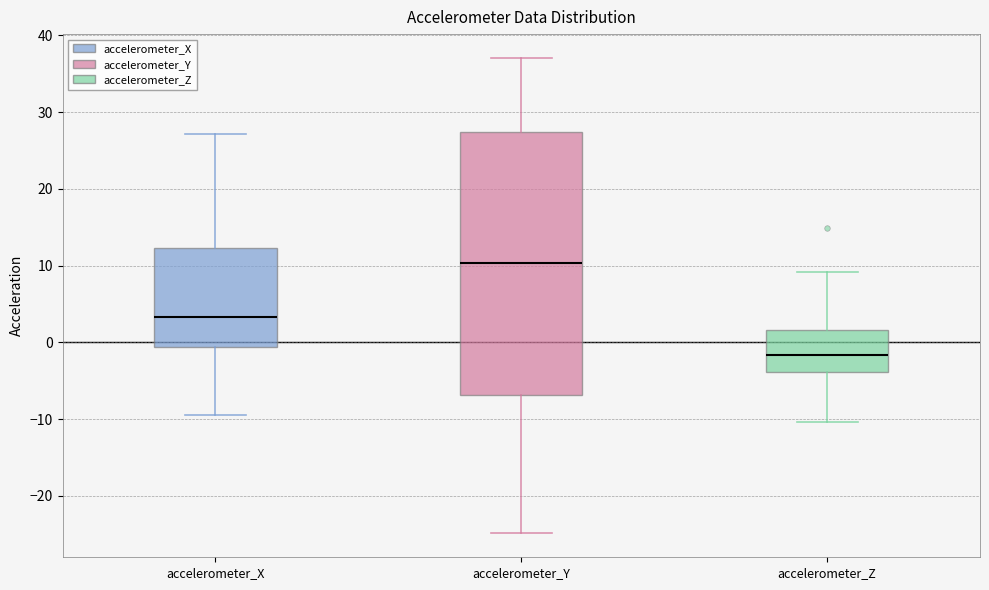

Reading left to right, read every box against the y-axis: the position of its median line, the range the box covers, and the ends of its whiskers. The values are not printed on the chart, so give them approximately, as read against the axis.

accelerometer_X: median 3, box -1 to 12, whiskers -9 to 27
accelerometer_Y: median 10, box -7 to 27, whiskers -25 to 37
accelerometer_Z: median -2, box -4 to 2, whiskers -10 to 9